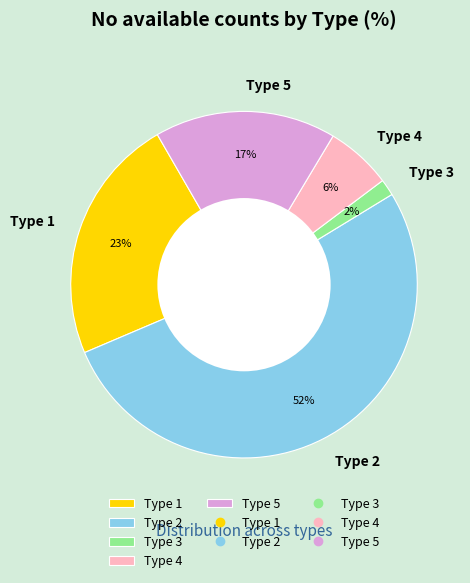

How many segments does this pie chart have?

5